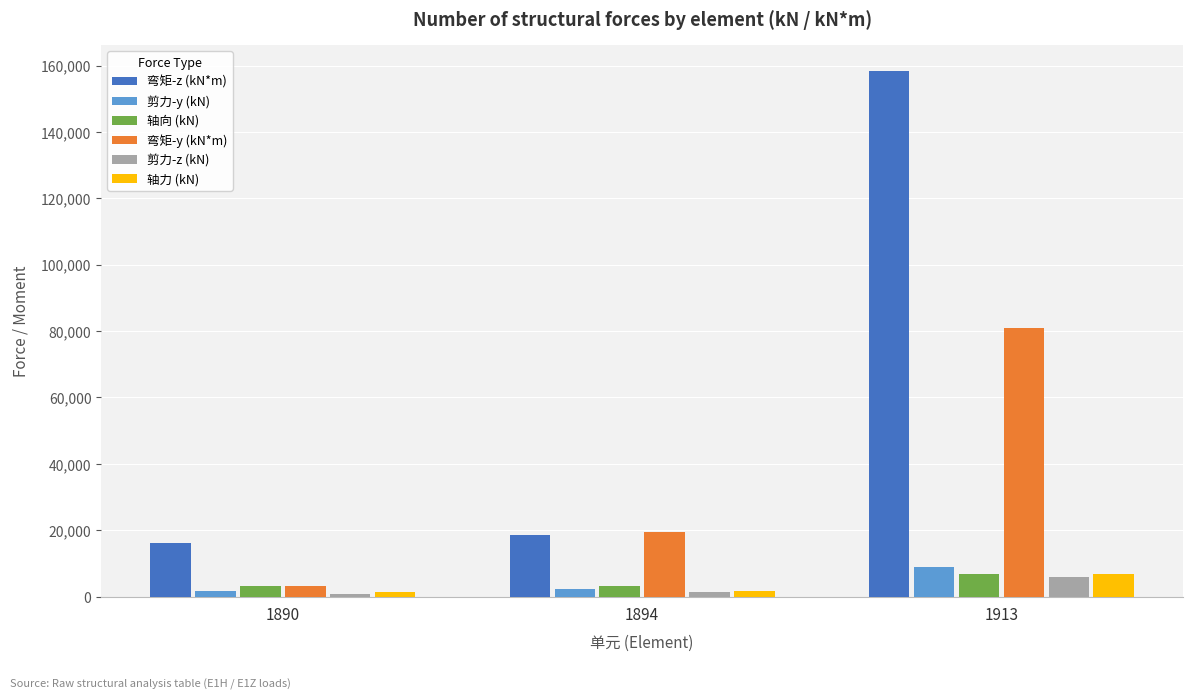

What is the maximum value for 剪力-z (kN)?

5971